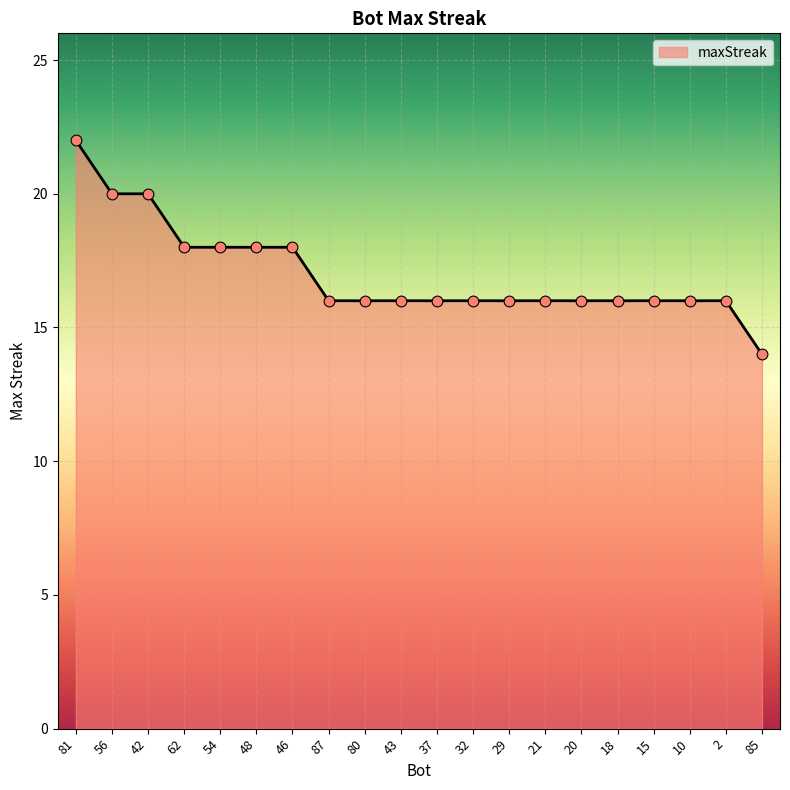

Approximately how many times larger is the value at 87 compared to 85?

1.1